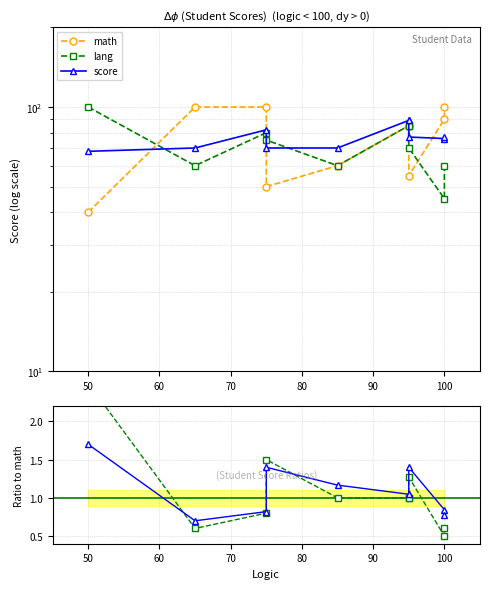

How many distinct data groups are displayed?

3